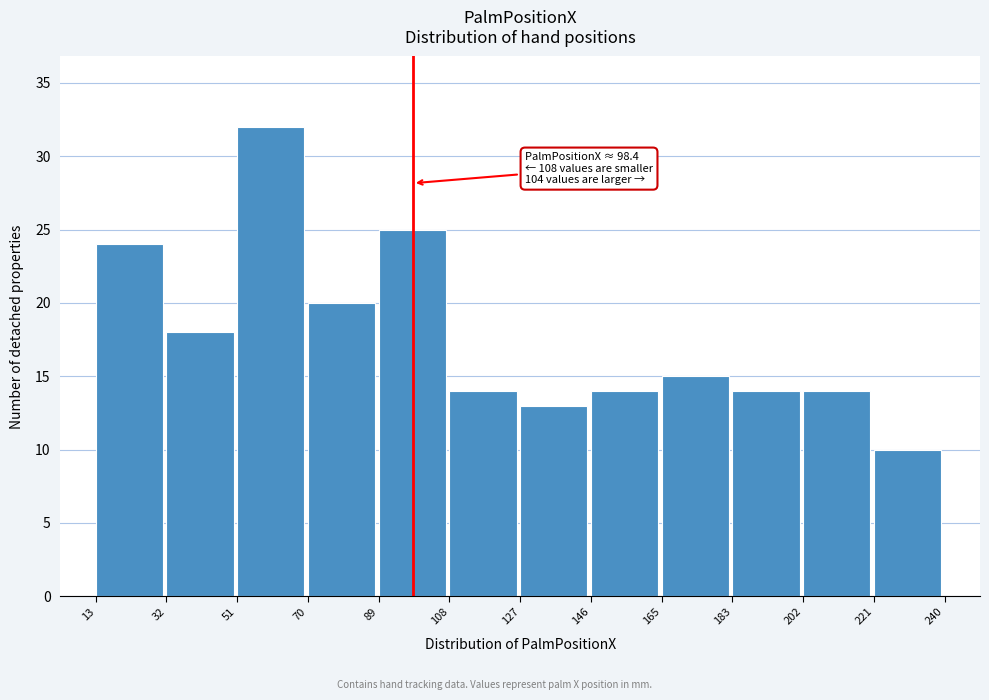

Over which range of the x-axis is the bar tallest?

51 to 70